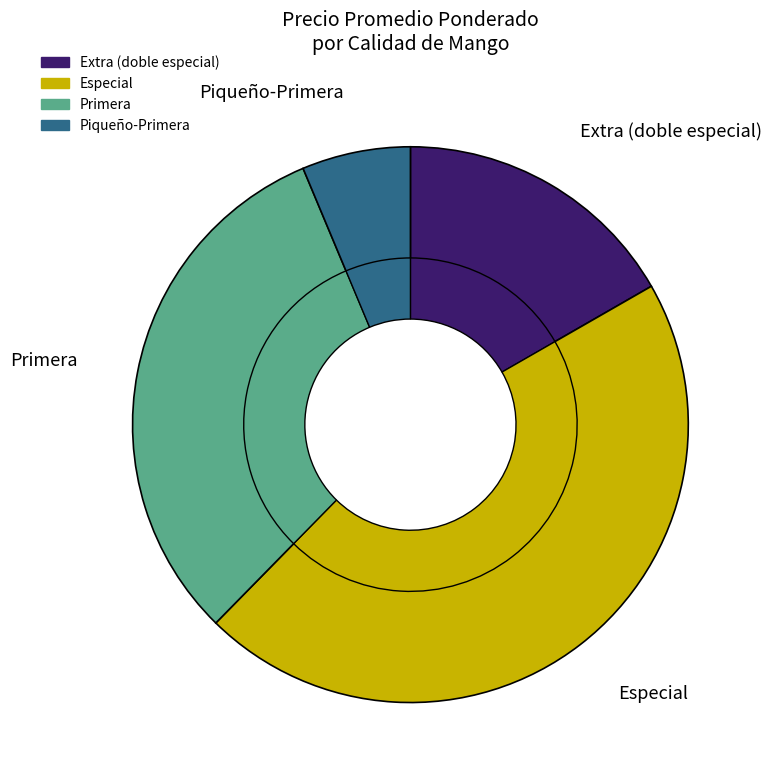

Is it true that Piqueño is 63% of the pie?

False